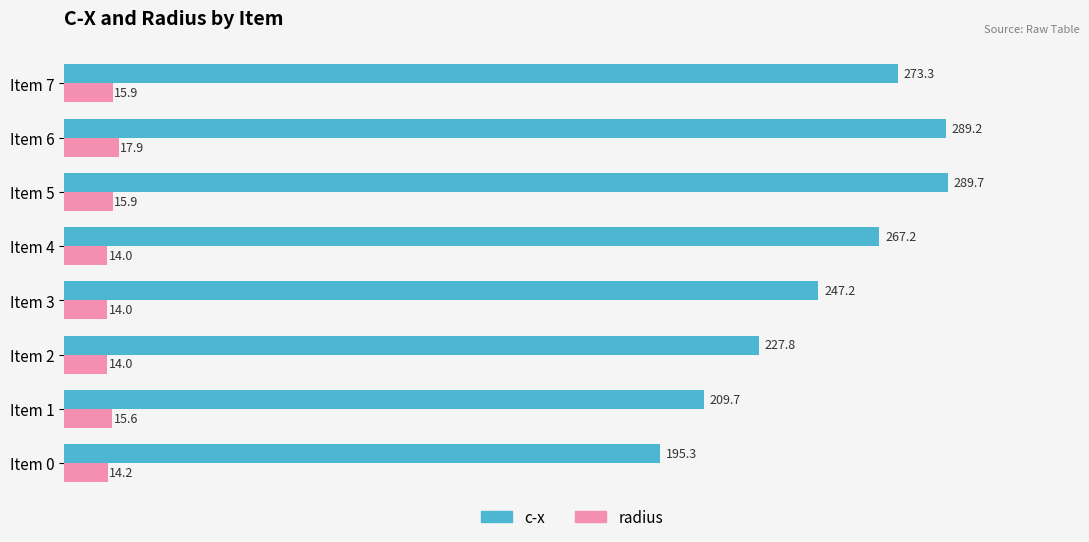

At Item 2, list the series in order from smallest to largest.

radius, c-x